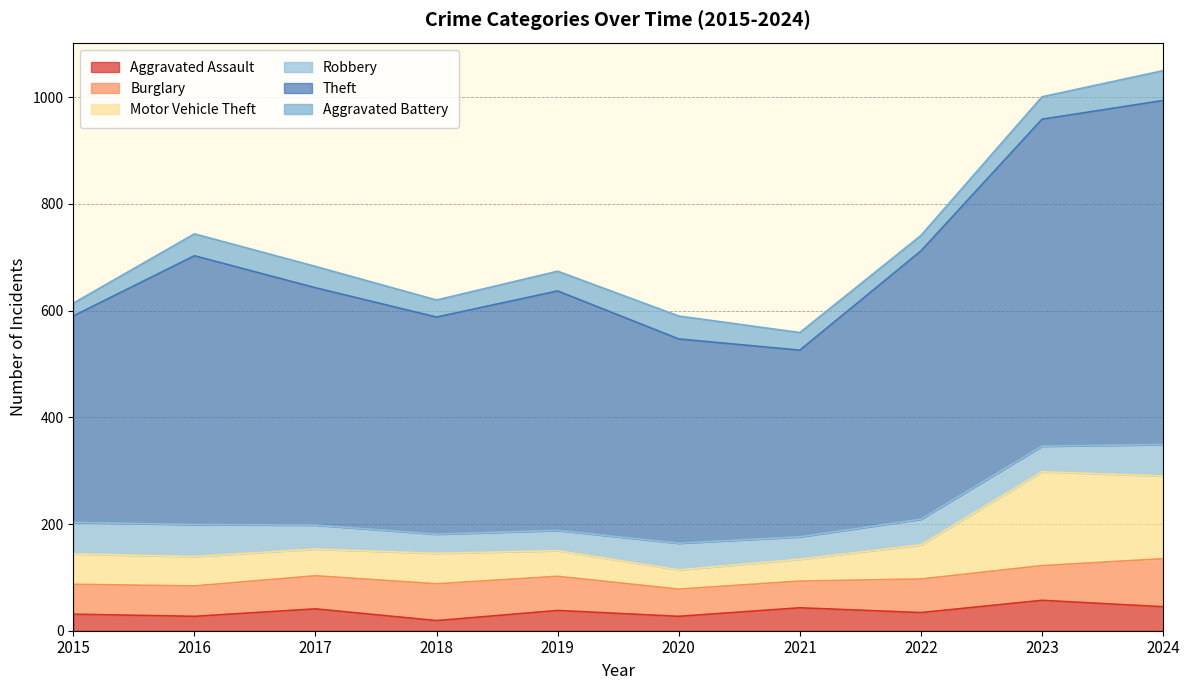

What is the total value across all series at 2019?

674